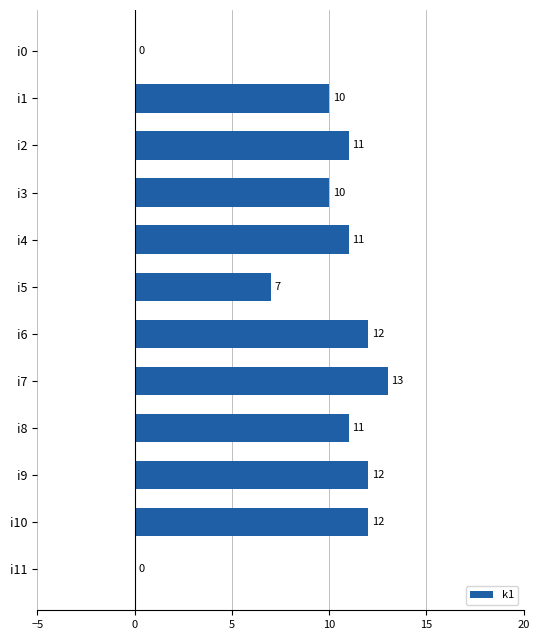

The value at i0 is -7. True or false?

False